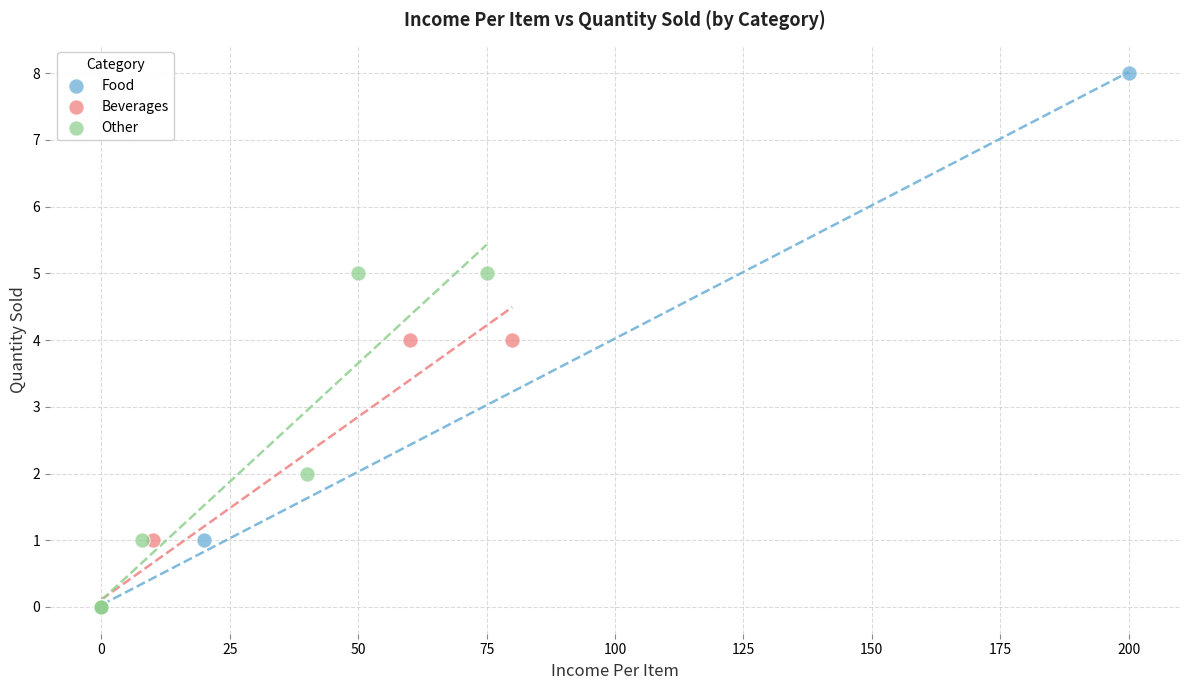

Which series has the largest Y range (max minus min)?

Food